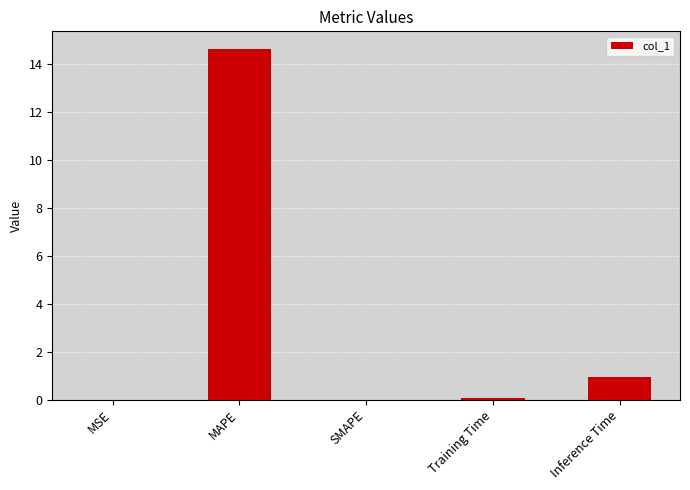

The value at MAPE is 21.7. True or false?

False